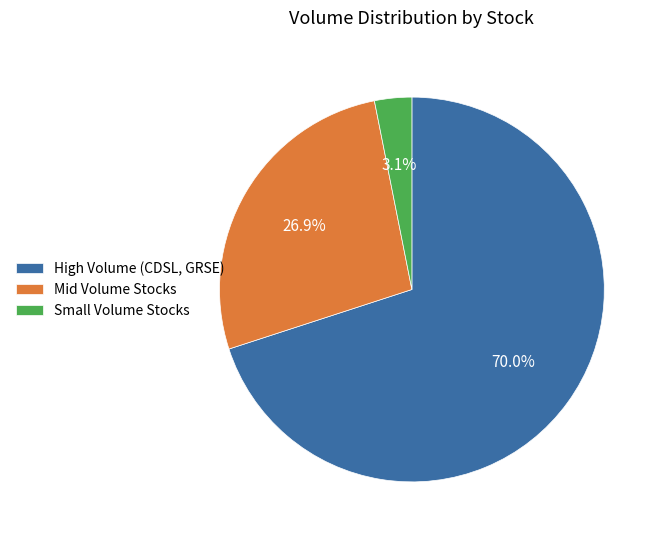

Is the sum of Mid Volume Stocks and Small Volume Stocks greater than half?

No